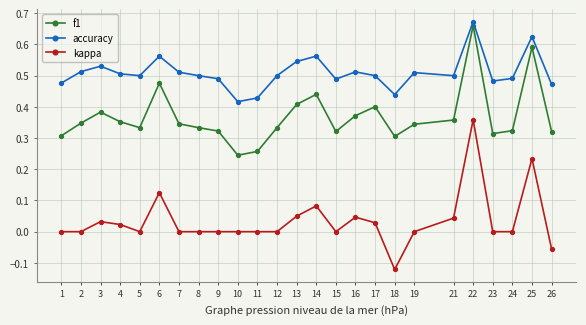

Is it true that kappa equals 0.1 at 16?

False